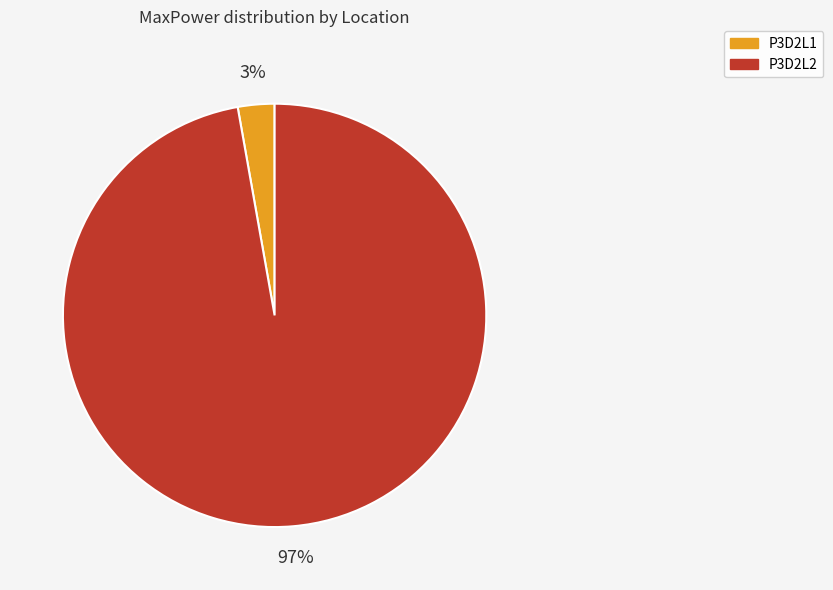

True or false: P3D2L1 accounts for 3% of the total.

True